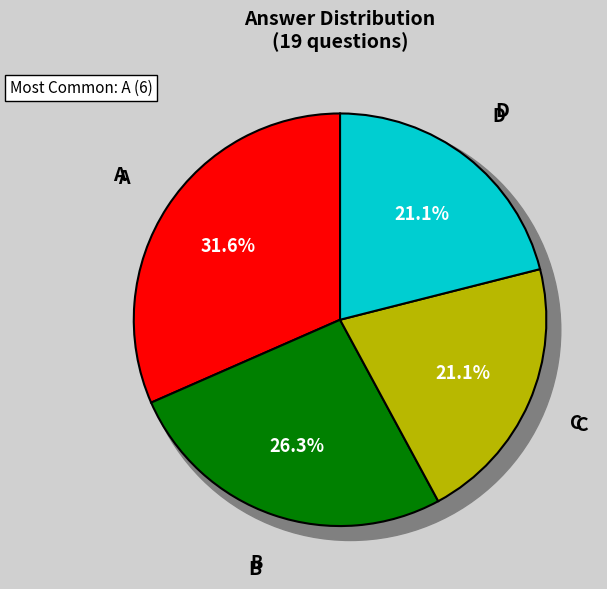

To the nearest percent, what percentage of the pie is A?

32%